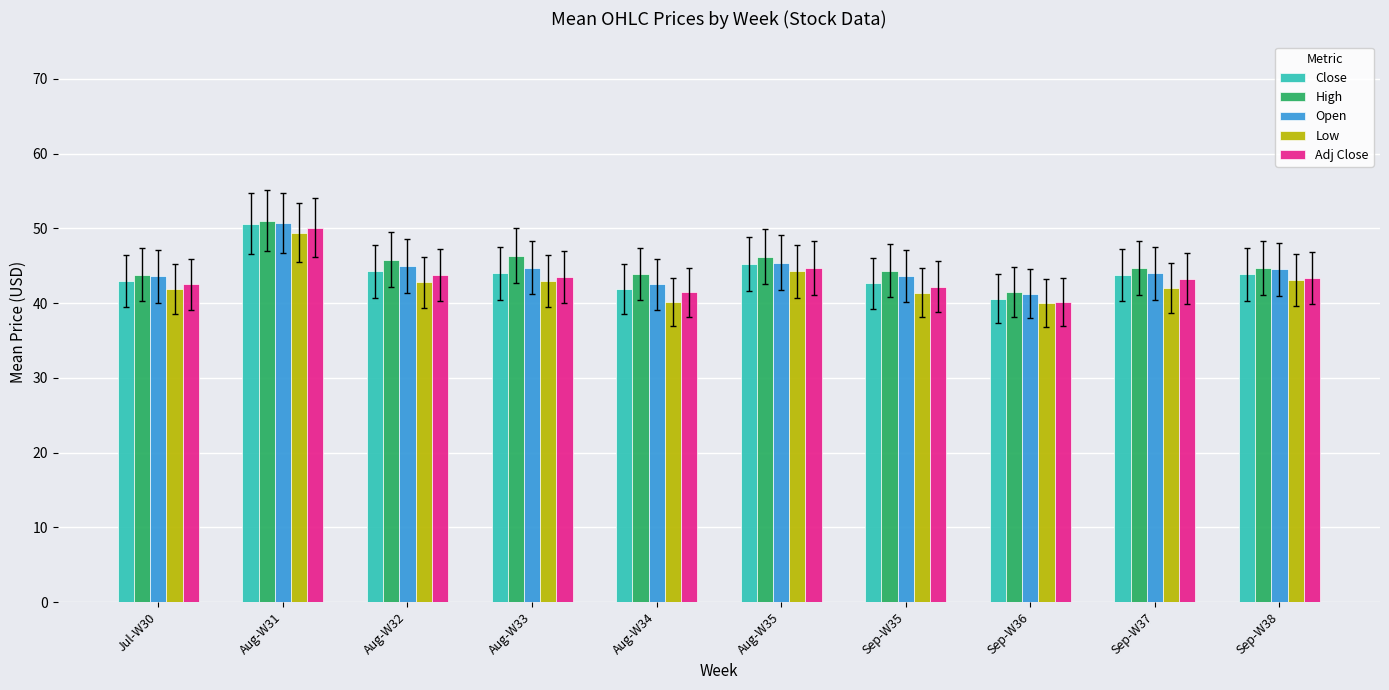

True or false: Low has a value of 67.3 at Aug-W32.

False